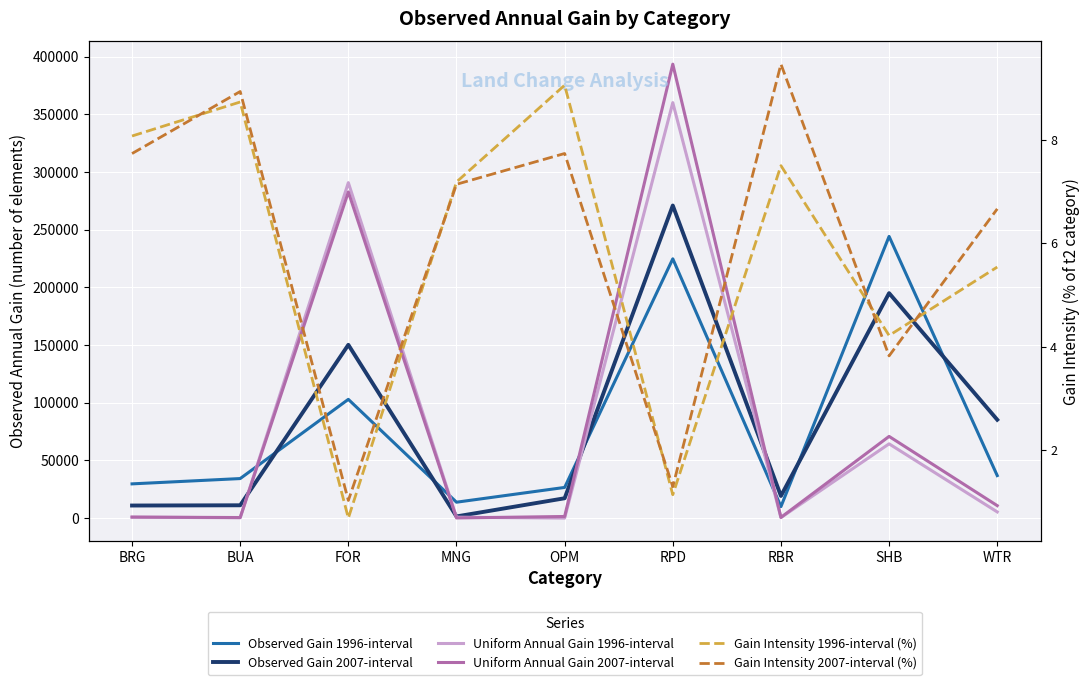

Reading left to right, list all the values displayed in this chart.

Observed Gain 1996-interval: 29690.9	34292.1	102935.0	13808.3	26608.3	224734.7	9996.5	244157.9	36871.3
Observed Gain 2007-interval: 10923.8	11134.1	150211.7	1482.4	17224.7	270922.2	19234.3	194969.3	85274.3
Uniform Annual Gain 1996-interval: 850.0	318.6	290736.4	833.9	20.9	360087.9	482.3	64378.9	5385.9
Uniform Annual Gain 2007-interval: 906.6	515.1	282670.5	156.8	1428.8	393415.4	635.5	70825.5	10822.6
Gain Intensity 1996-interval (%): 8.1	8.7	0.7	7.2	9.1	1.1	7.5	4.2	5.5
Gain Intensity 2007-interval (%): 7.7	8.9	1.0	7.1	7.7	1.3	9.5	3.8	6.7